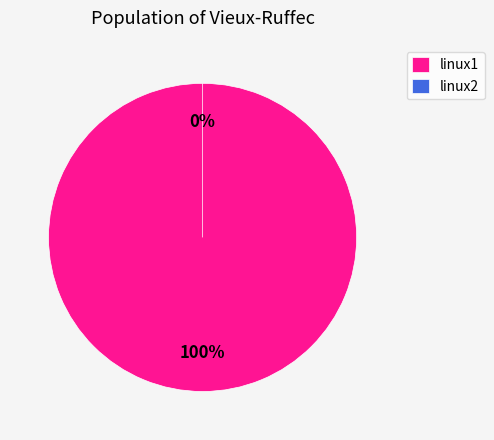

How many segments does this pie chart have?

2